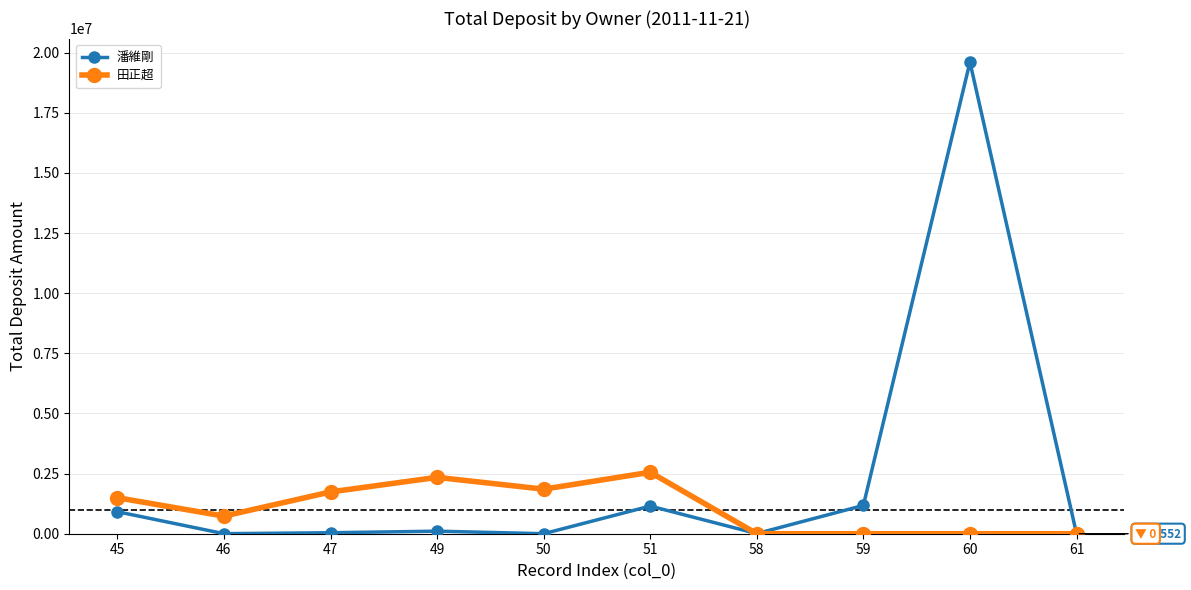

What is the highest value of the 潘維剛 series?

19607938.3